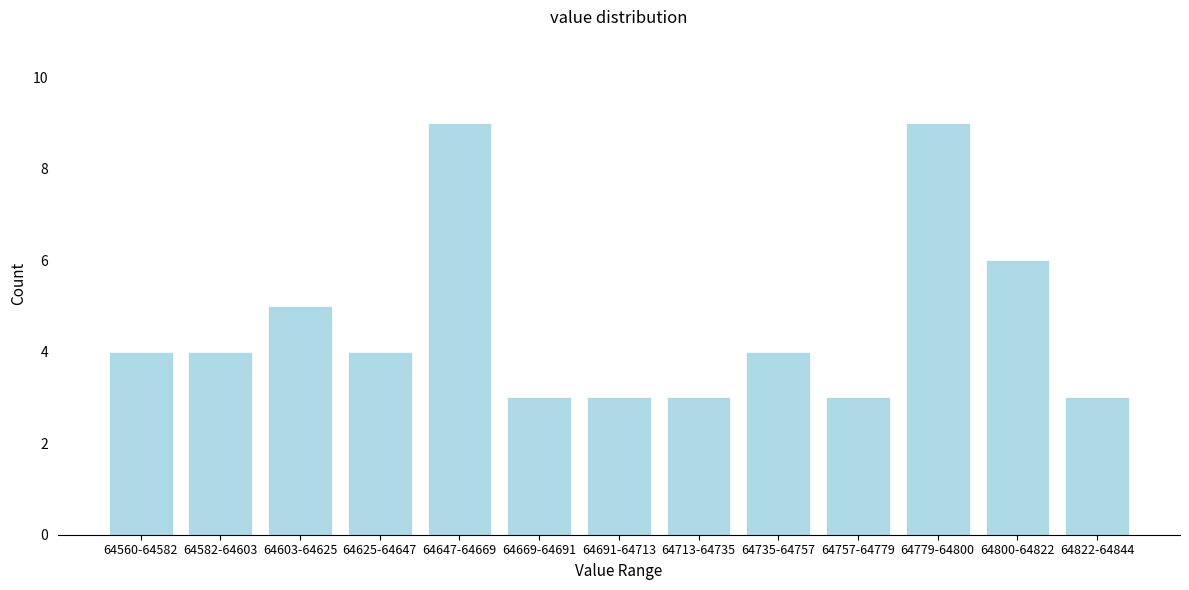

Reading left to right, transcribe all the data shown in this chart.

4	4	5	4	9	3	3	3	4	3	9	6	3